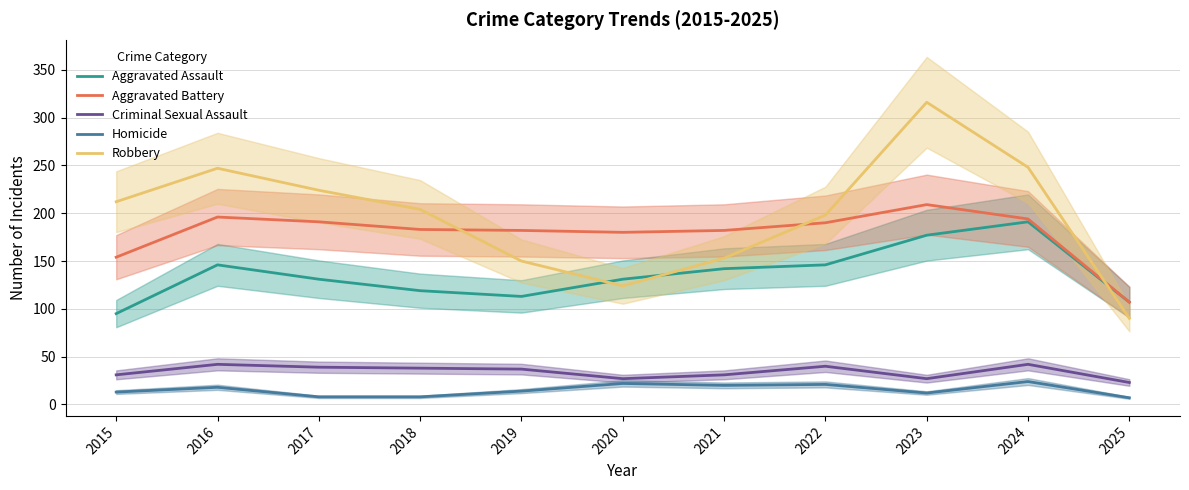

Is this an area chart (filled region under the line)?

No